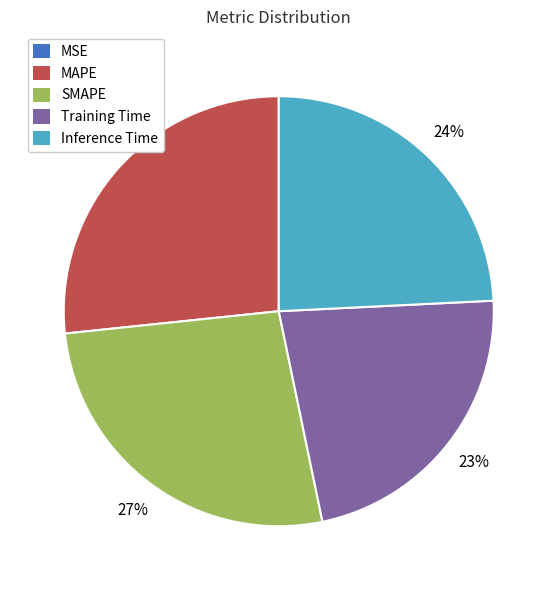

Between MAPE and Training Time, which is larger?

MAPE